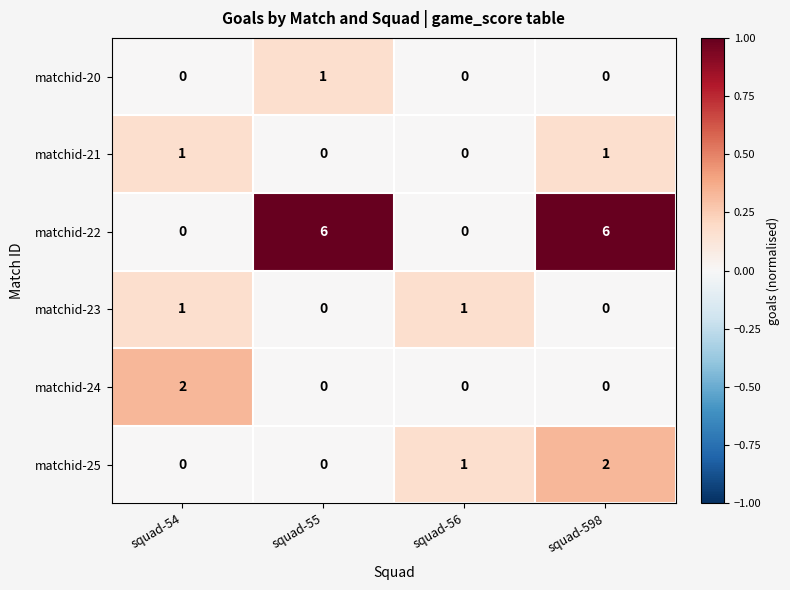

How many data points in matchid-25 are less than 1?

2